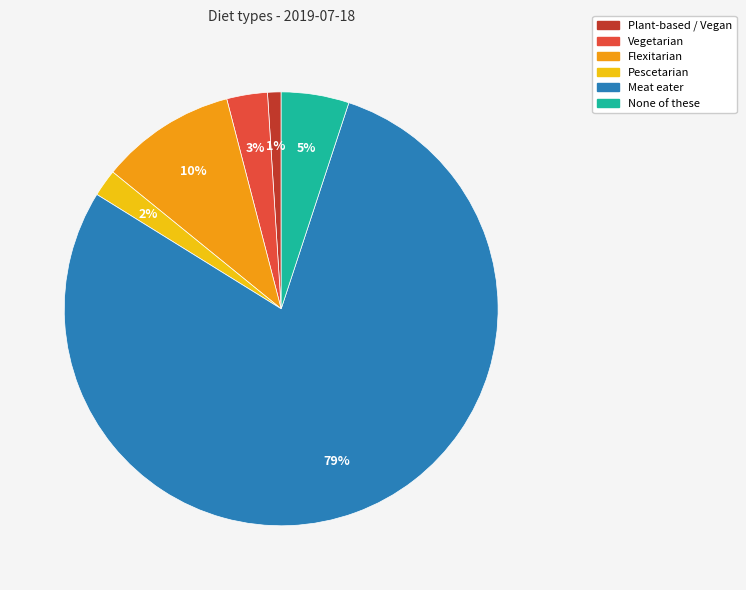

Combined, do Plant-based / Vegan and Vegetarian account for over 50%?

No